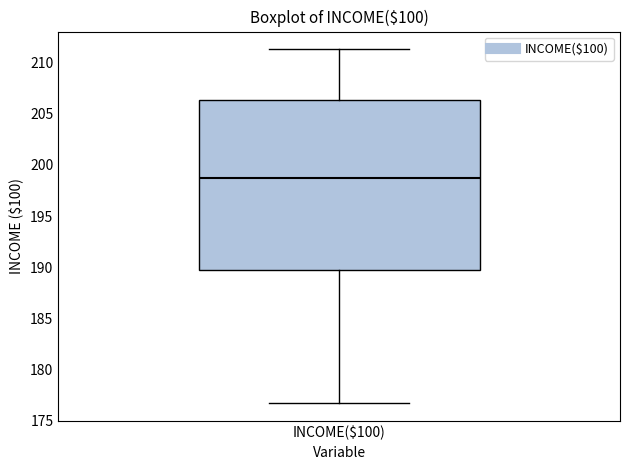

Transcribe this box plot: give where the median line is, the range the box spans, and where the two whiskers end, as read against the y-axis. The values are not printed on the chart, so give them approximately, as read against the axis.

median 199.0, box 189.5 to 206.5, whiskers 176.5 to 211.5